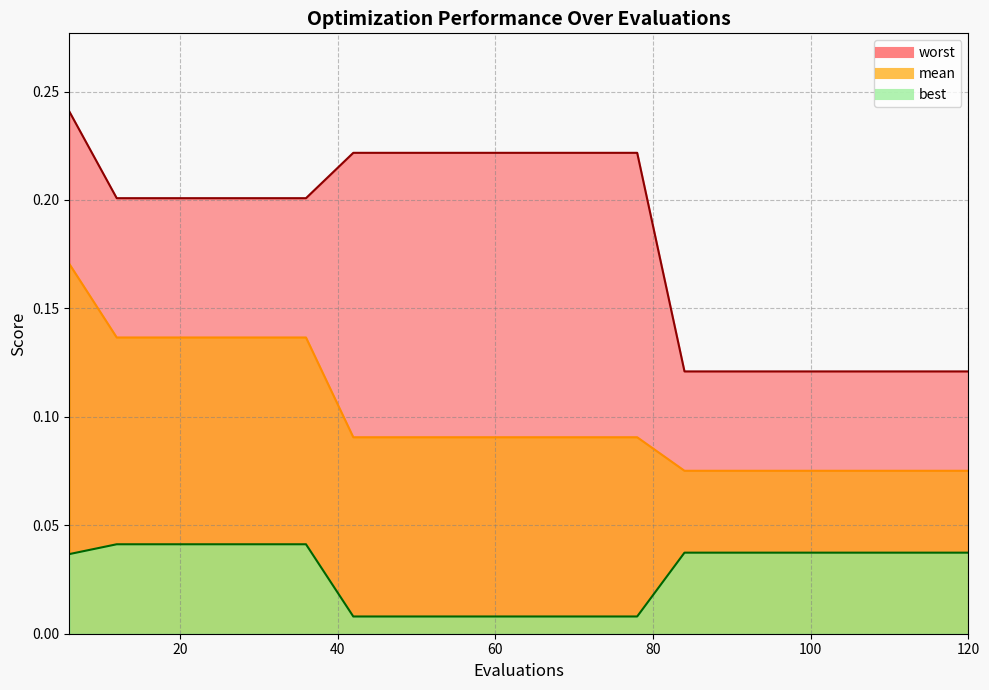

Is the value of worst at 72 greater than the value of best at 18?

Yes